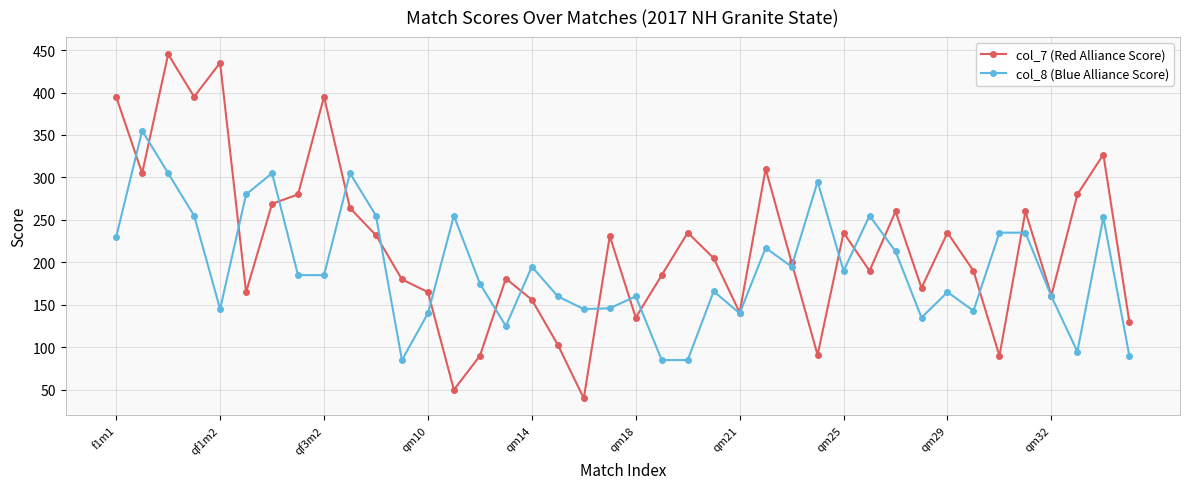

Which series has the largest total across all categories?

col_7 (Red Alliance Score)